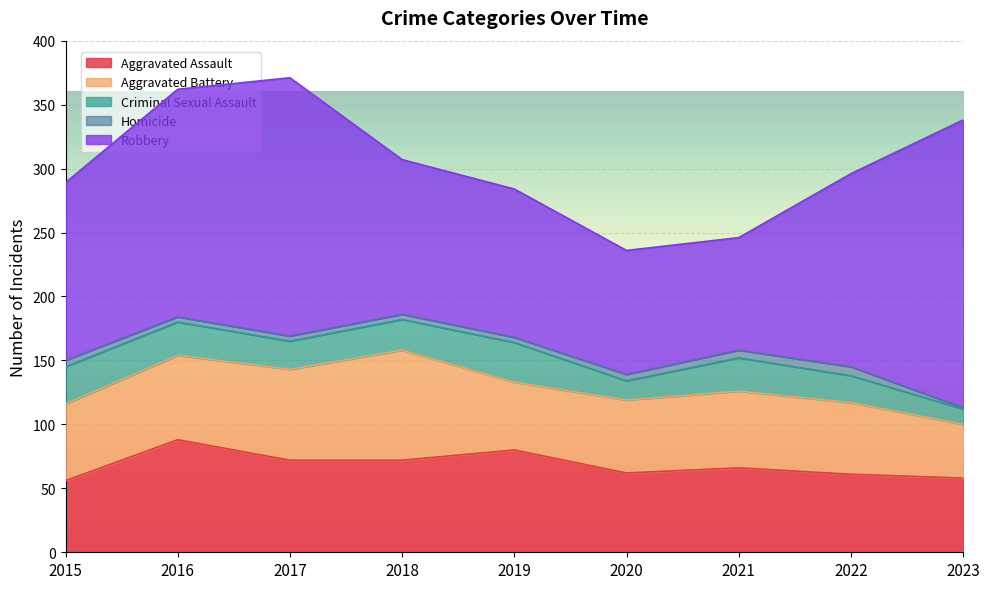

What are all the series names shown in the legend?

Aggravated Assault, Aggravated Battery, Criminal Sexual Assault, Homicide, Robbery